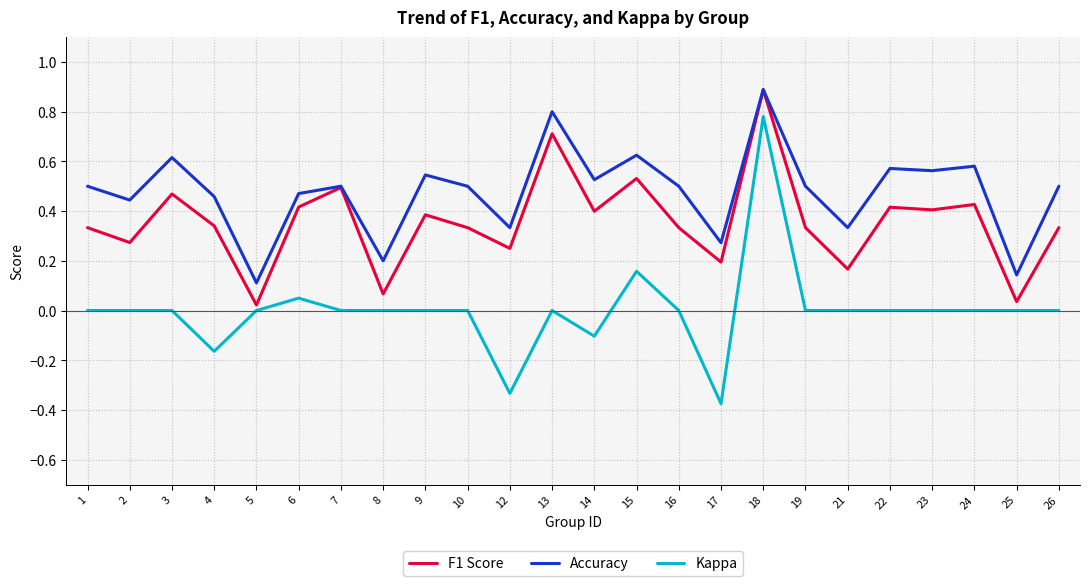

Which category has the lowest value across all series?

17